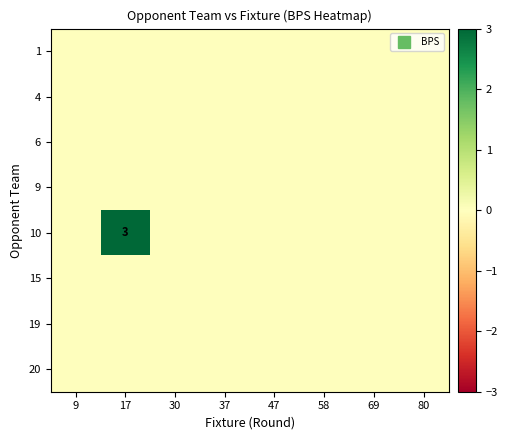

Which series has the largest range (max minus min)?

row_4